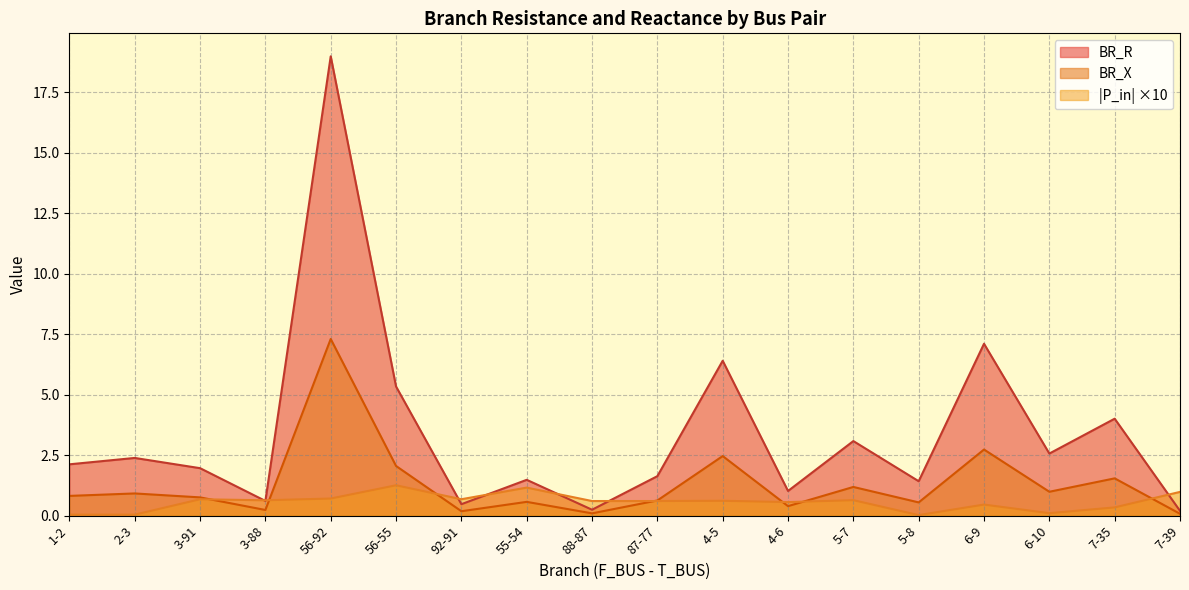

Between 88-87 and 87-77, which series saw the biggest shift?

BR_R